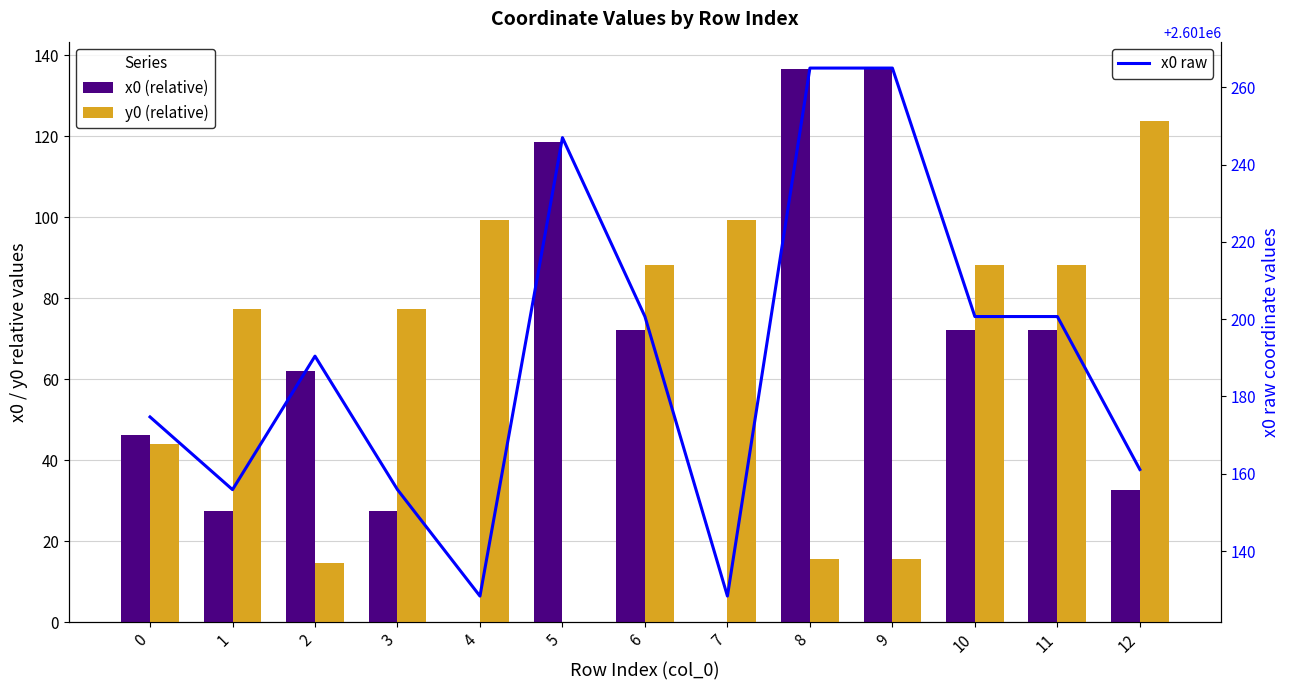

How many series are shown in this chart?

3